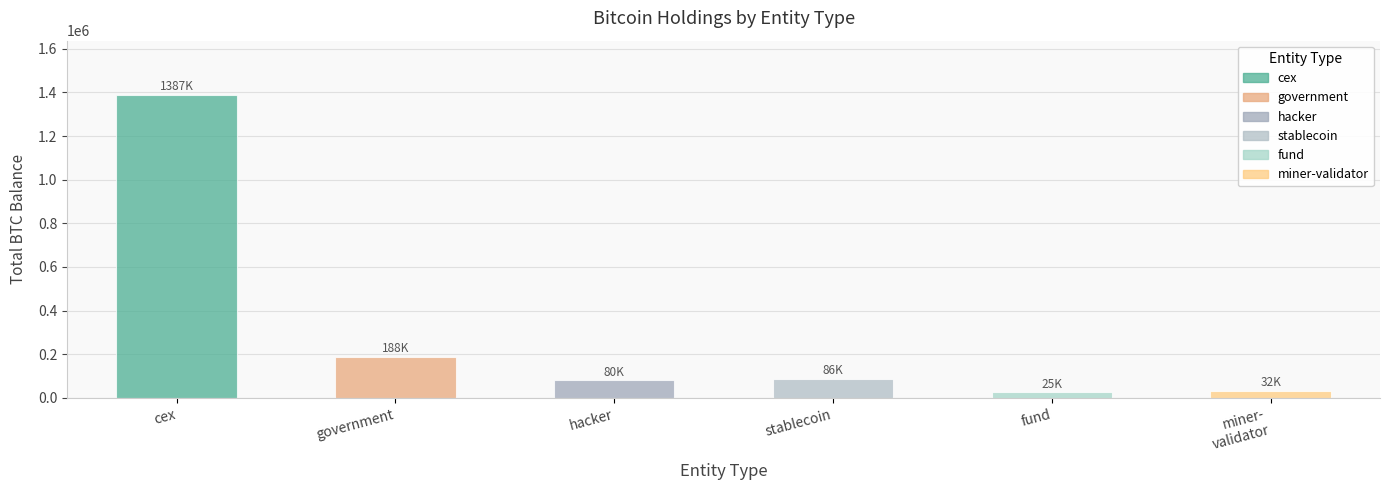

Count the number of categories in the chart.

6